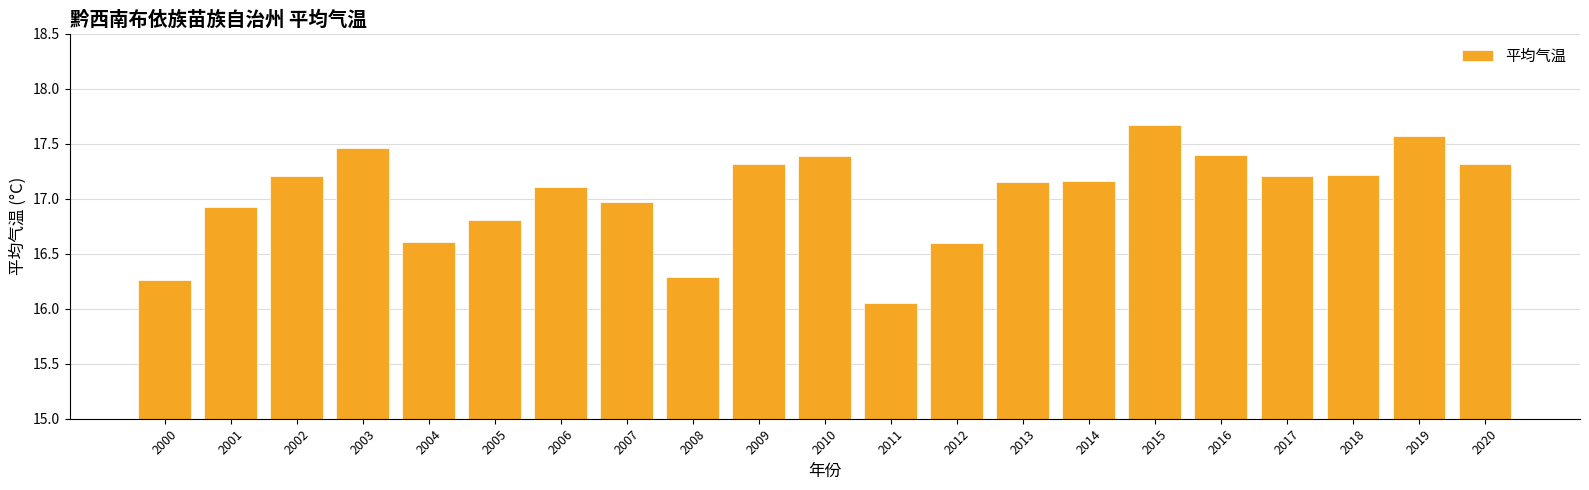

What is the change in value from 2000 to 2018?

+0.9